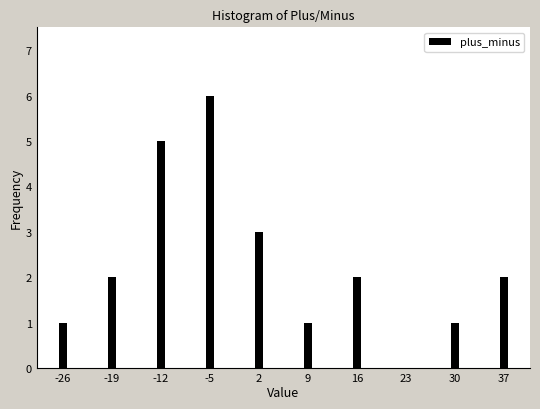

Reading left to right, extract all data points from this chart.

-26=1	-19=2	-12=5	-5=6	2=3	9=1	16=2	23=0	30=1	37=2